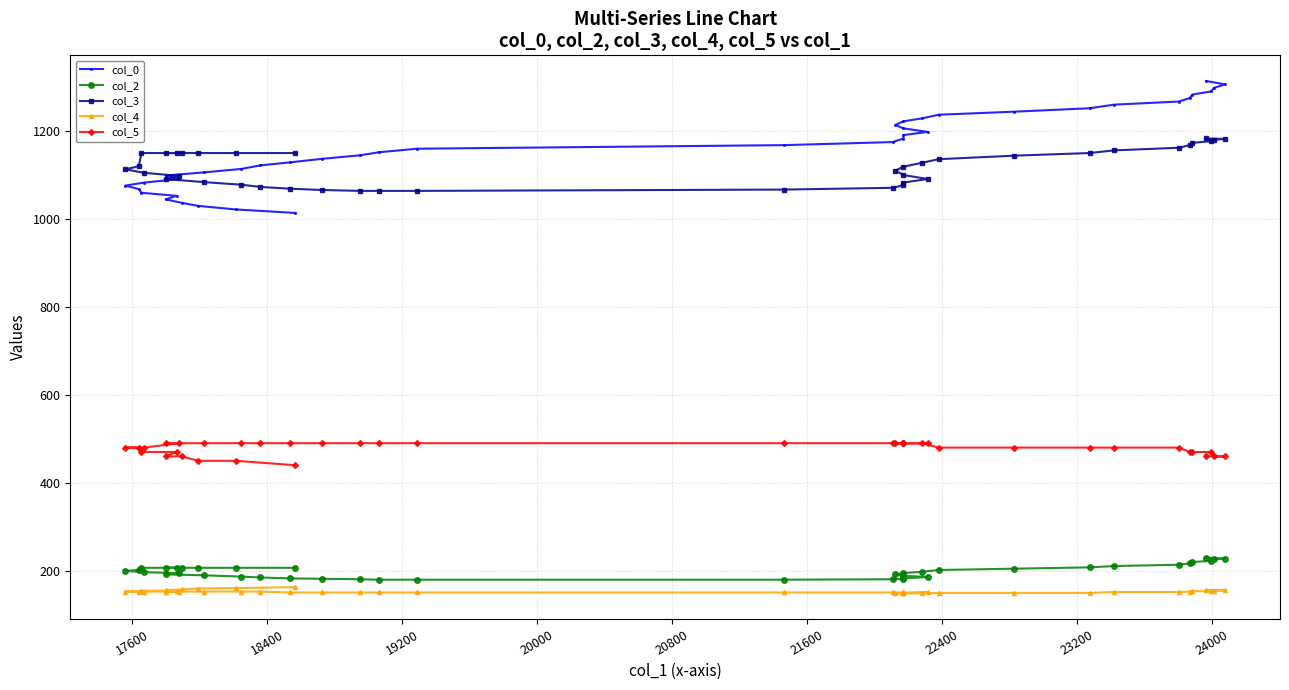

True or false: col_4 and col_2 cross at least once.

False